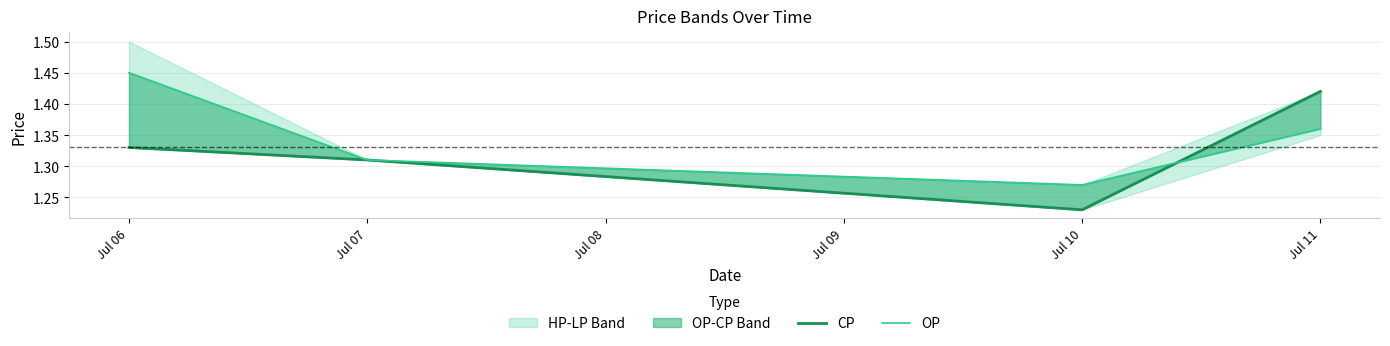

What is the value of the CP point at the 4th from the left?

1.4